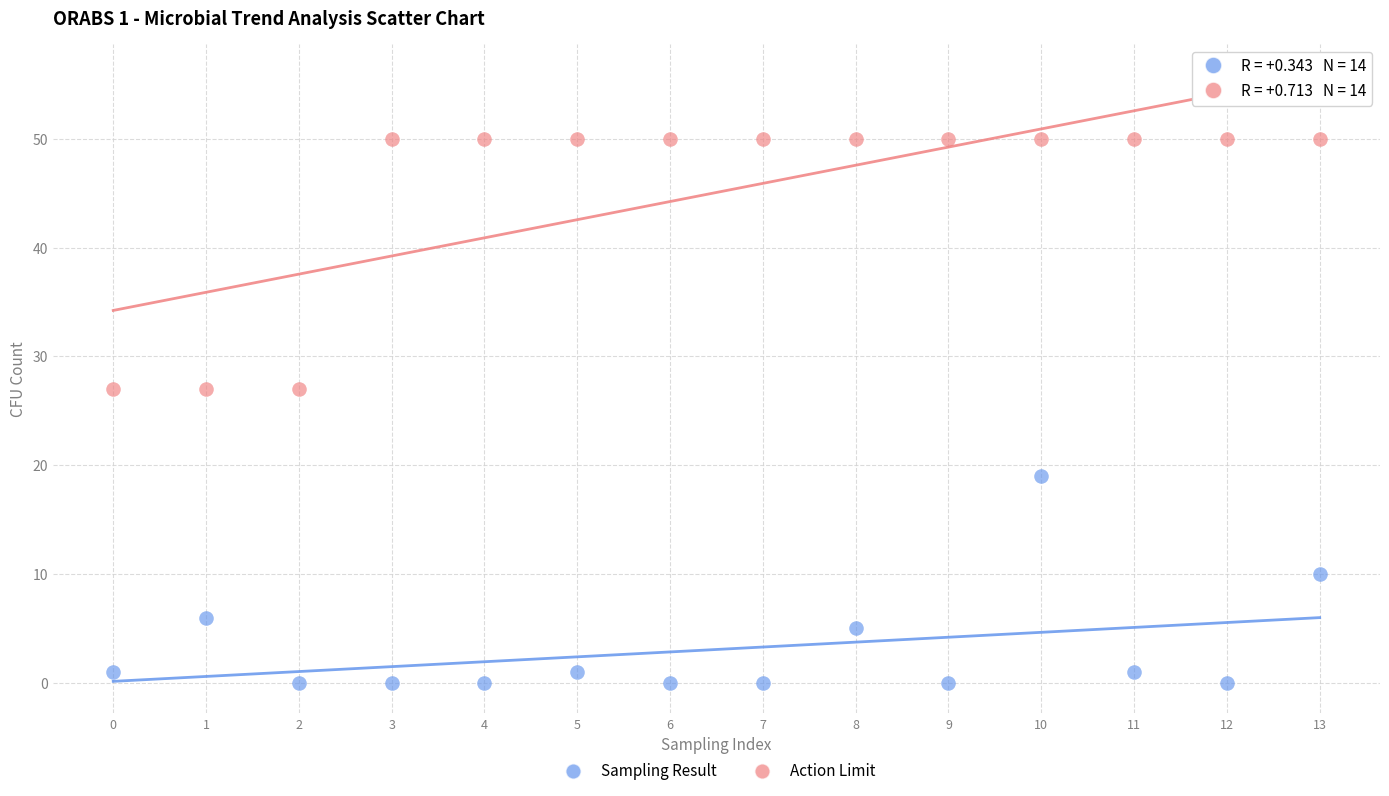

In the Sampling Result series, what Y value is closest to 9?

10